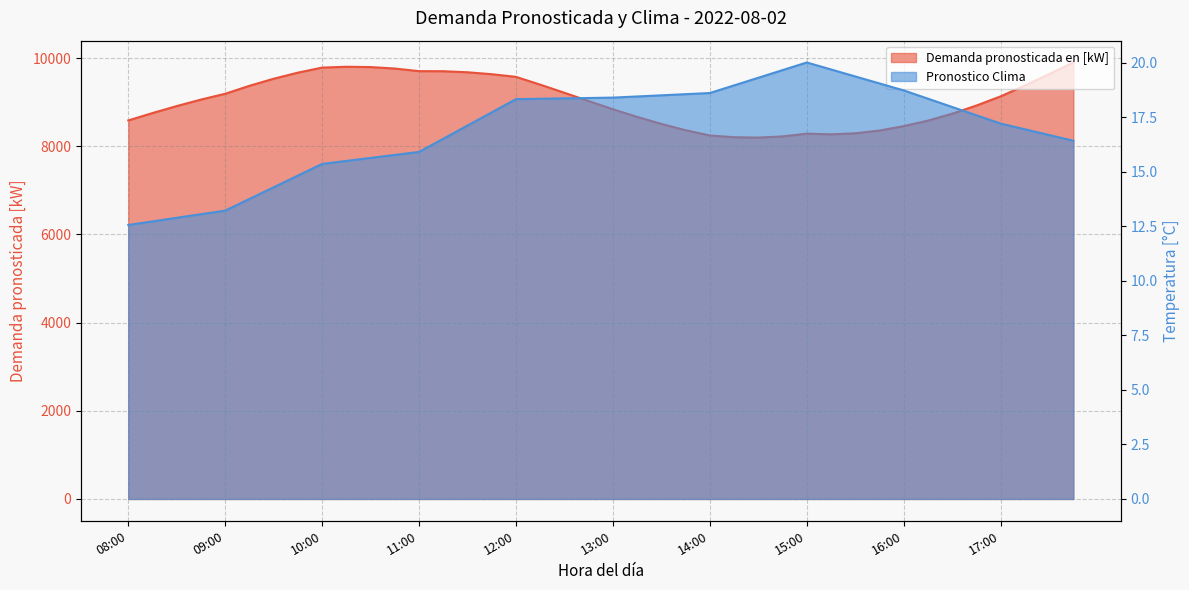

What is the label of the 17th point from the left?

12:00